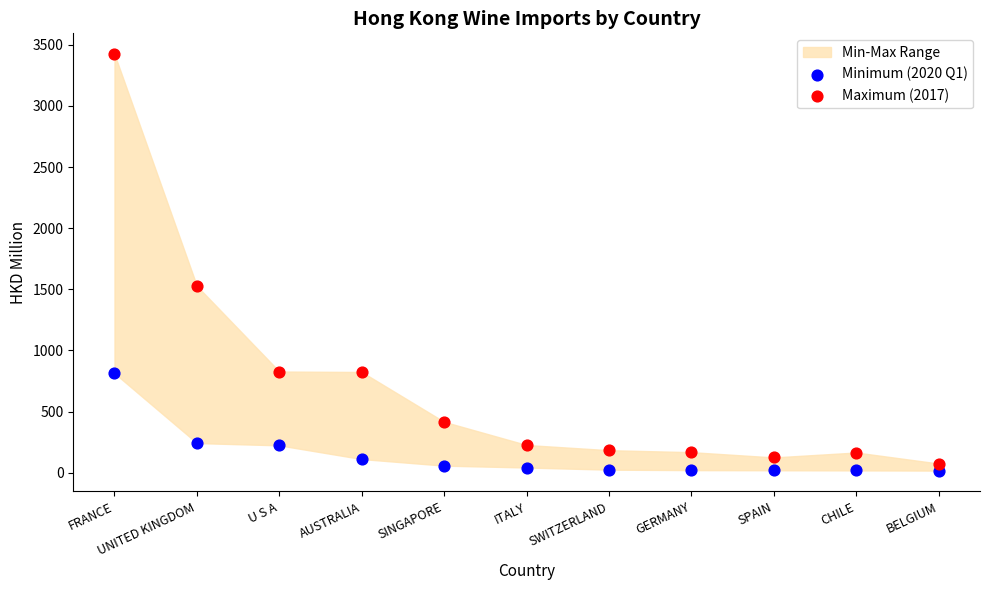

Which series contains the highest Y value?

Maximum (2017)